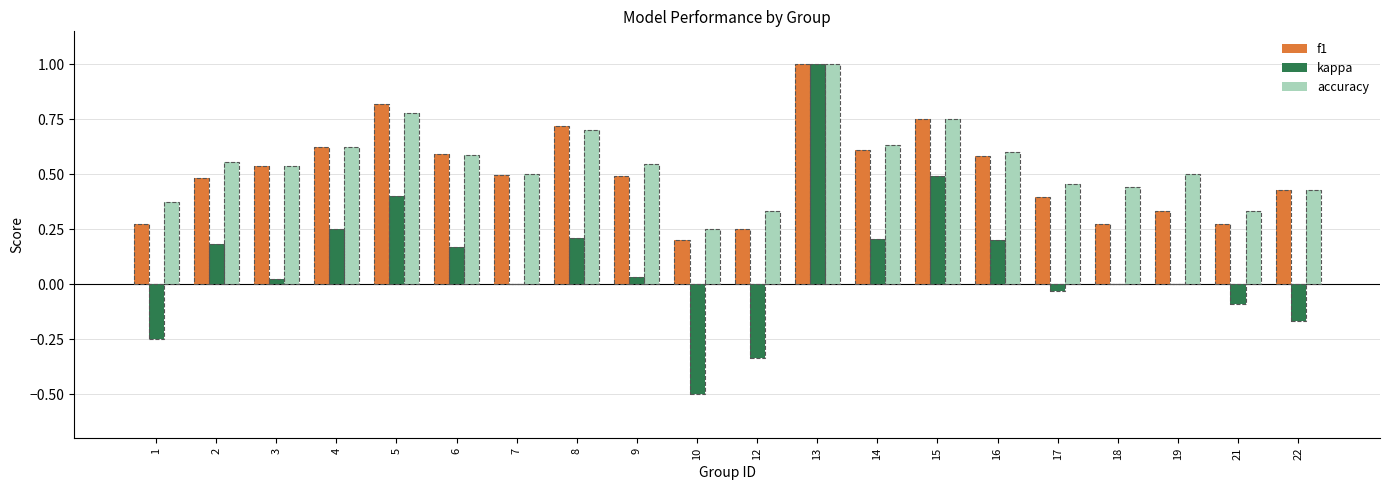

What is the sum of all accuracy values?

10.9